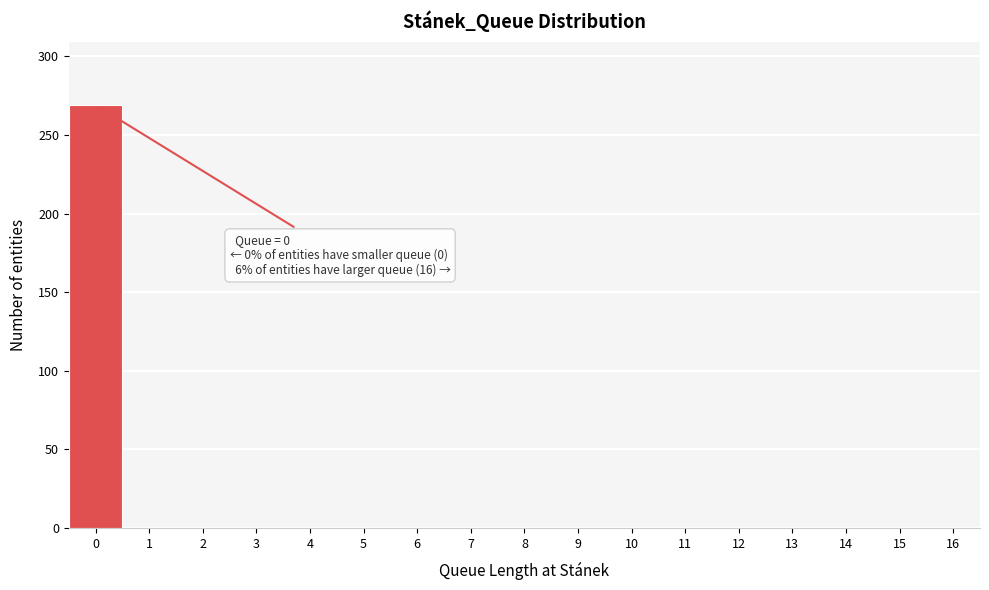

Reading left to right, what are all the values shown in this chart?

269	1	1	1	1	1	1	1	1	1	1	1	1	1	1	1	1